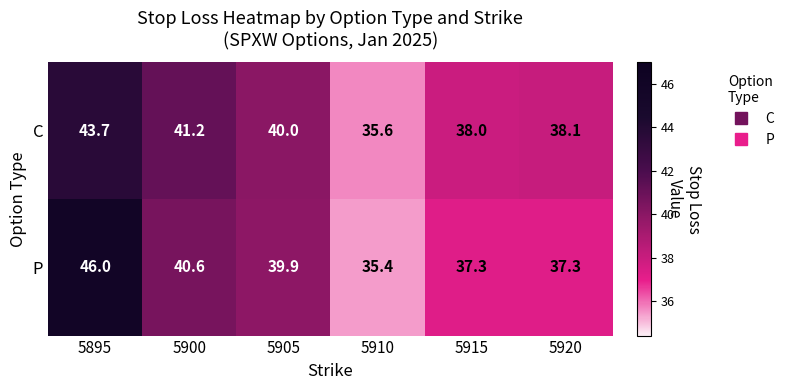

The P series shows 20.2 at 5910. True or false?

False